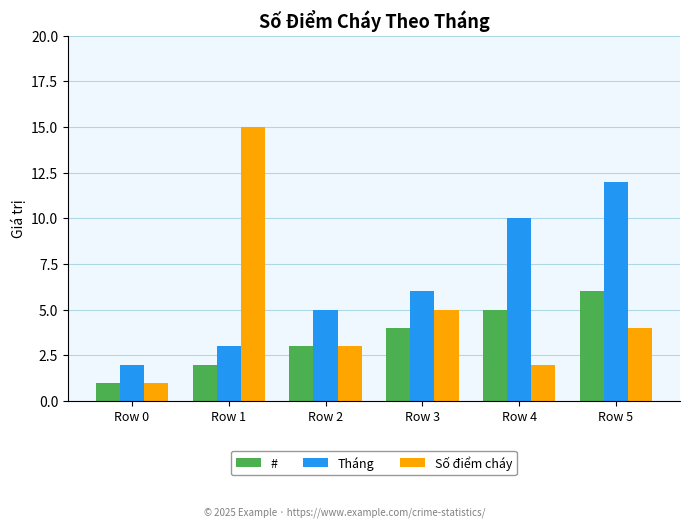

Rank the series at Row 5 from highest to lowest value.

Tháng, #, Số điểm cháy